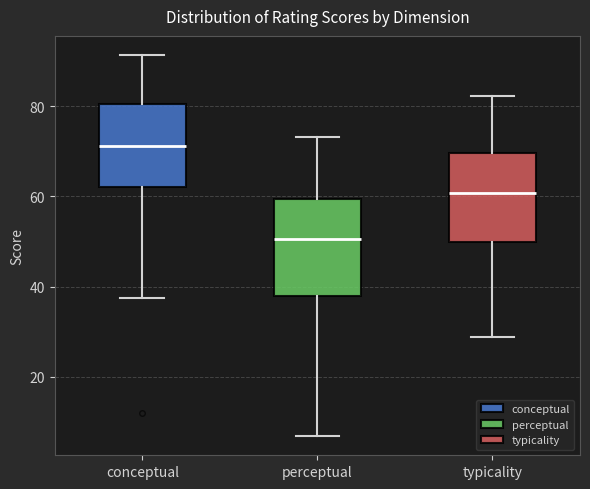

Where does the lower whisker of the box for perceptual end on the y-axis? The values are not printed on the chart, so give them approximately, as read against the axis.

6